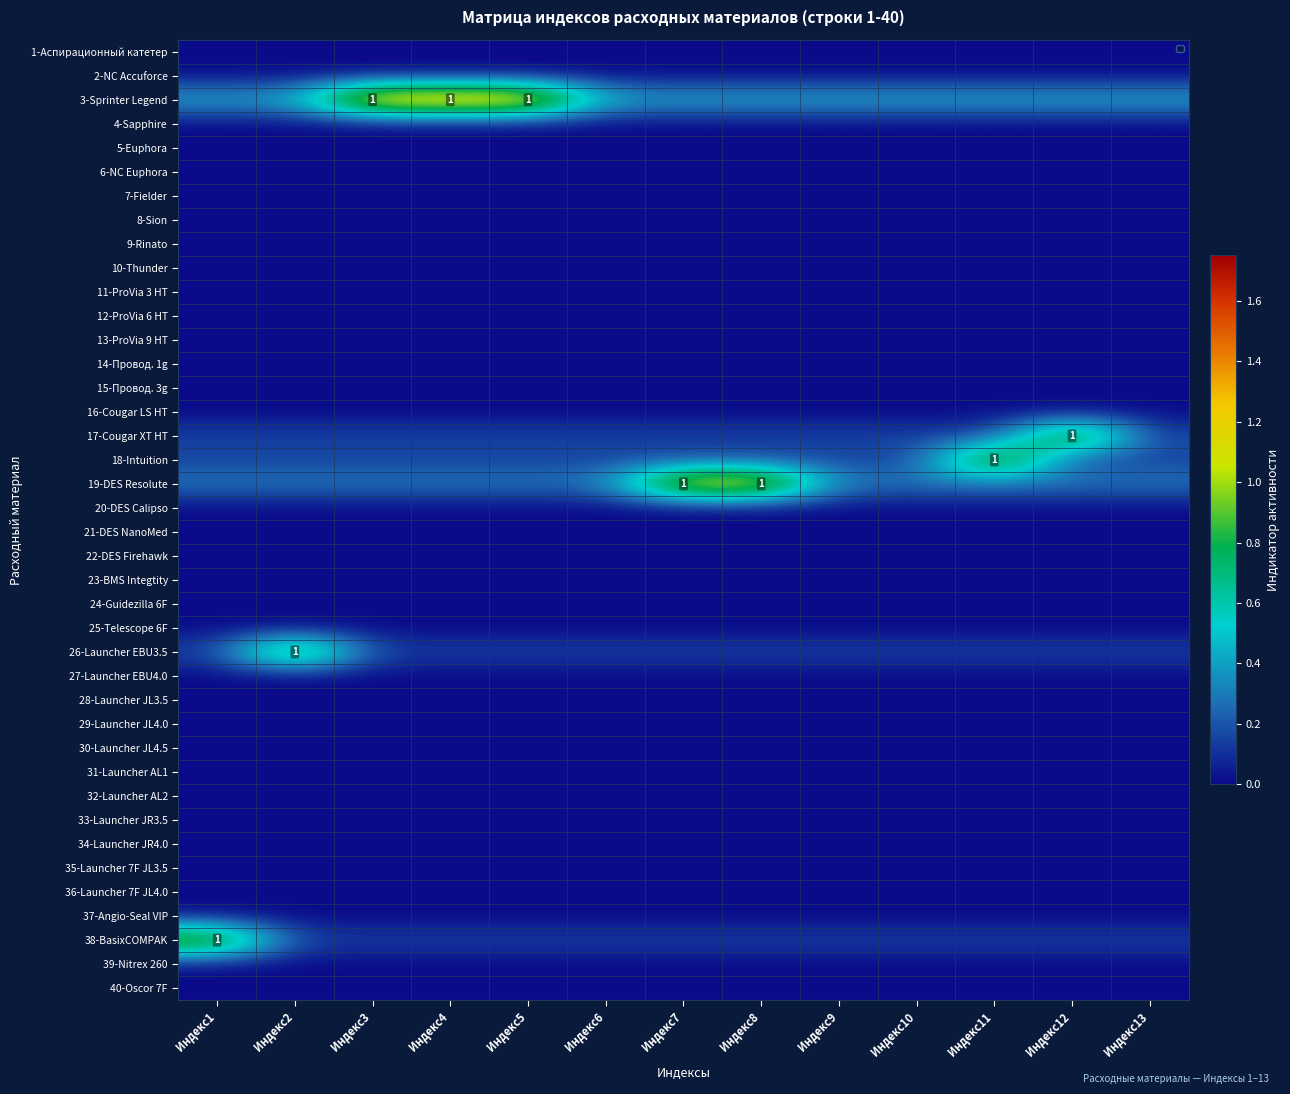

Which series changed the most between Индекс2 and Индекс12?

17-Cougar XT HT